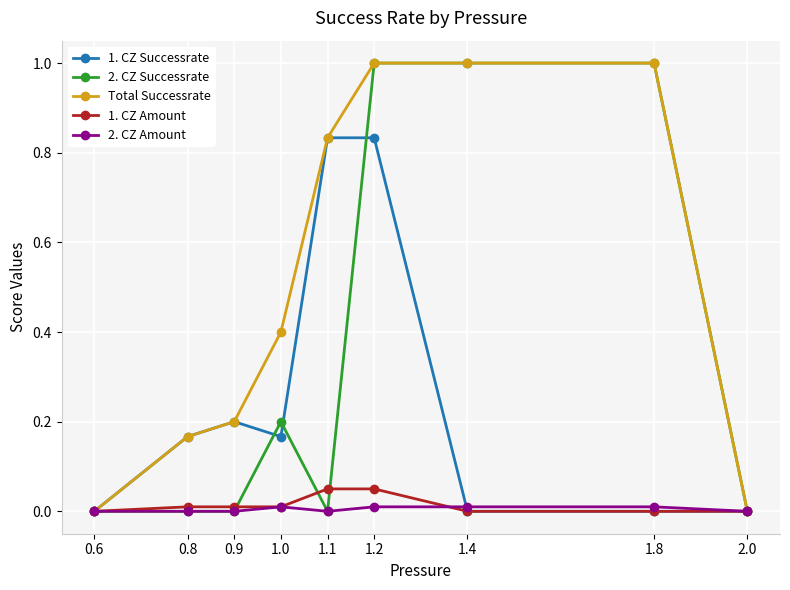

The value of 1. CZ Successrate at 0.6 is 0.0. True or false?

True